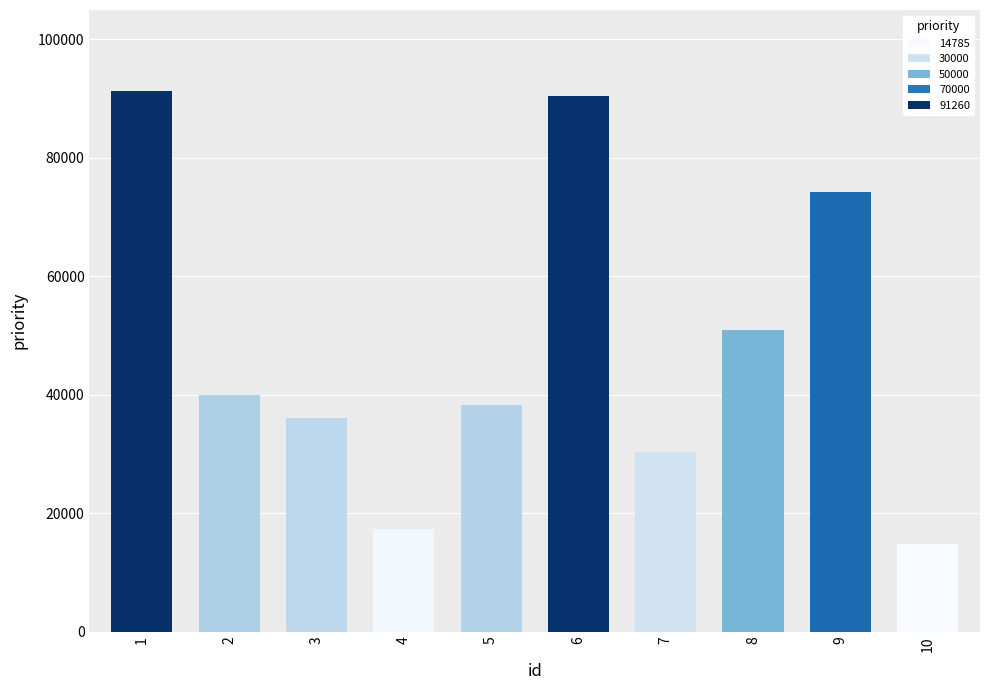

Does the chart contain any negative values?

No